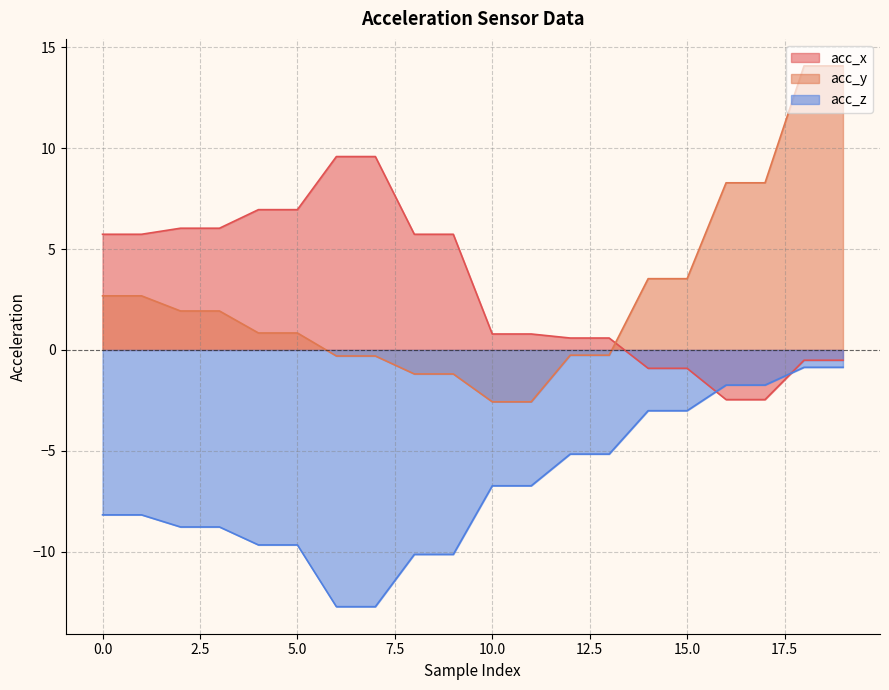

Which category has the lowest value in the acc_z series?

6